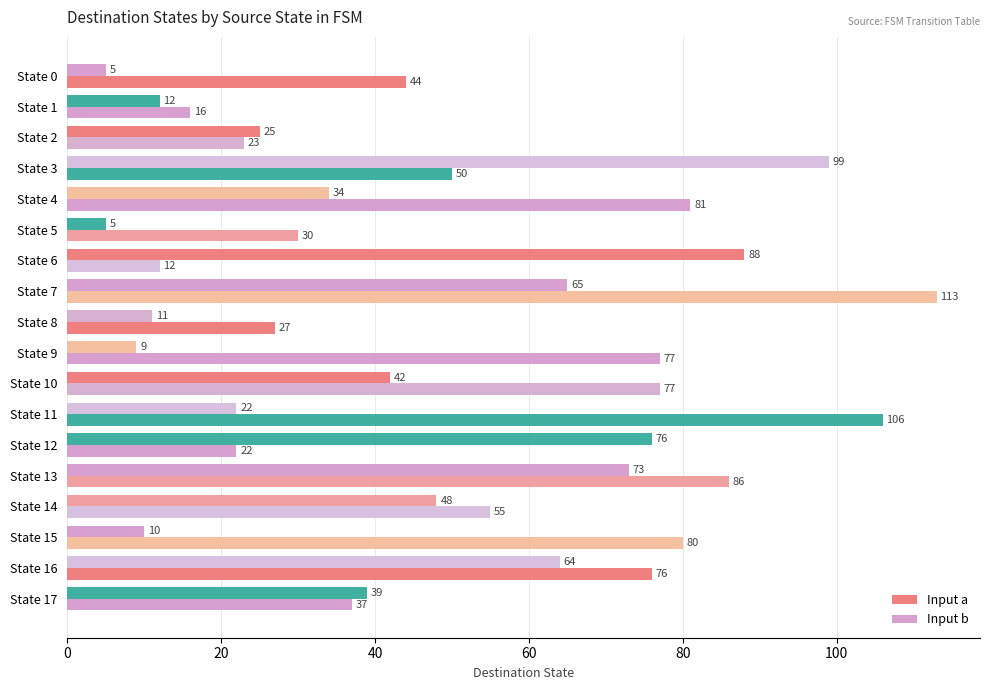

What is the minimum value shown in the chart?

5